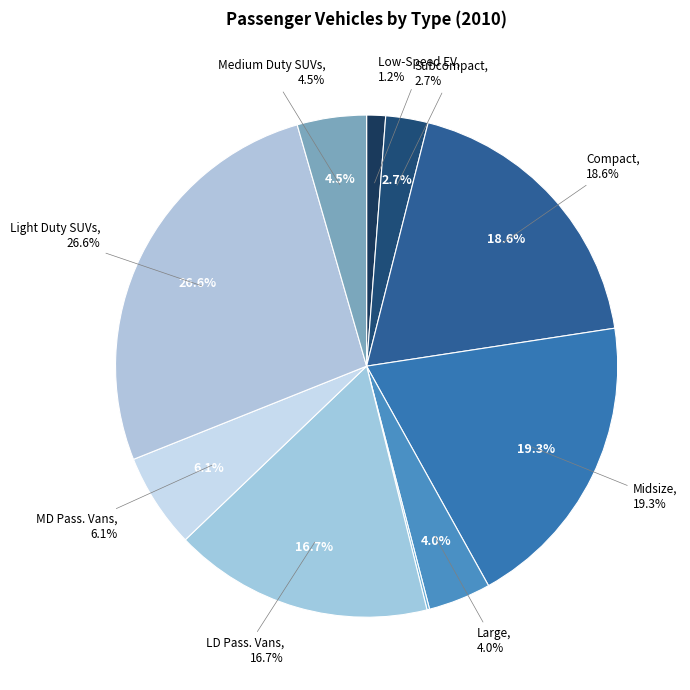

Combined, what portion of the pie is Limousines and Medium Duty SUVs?

4.6%